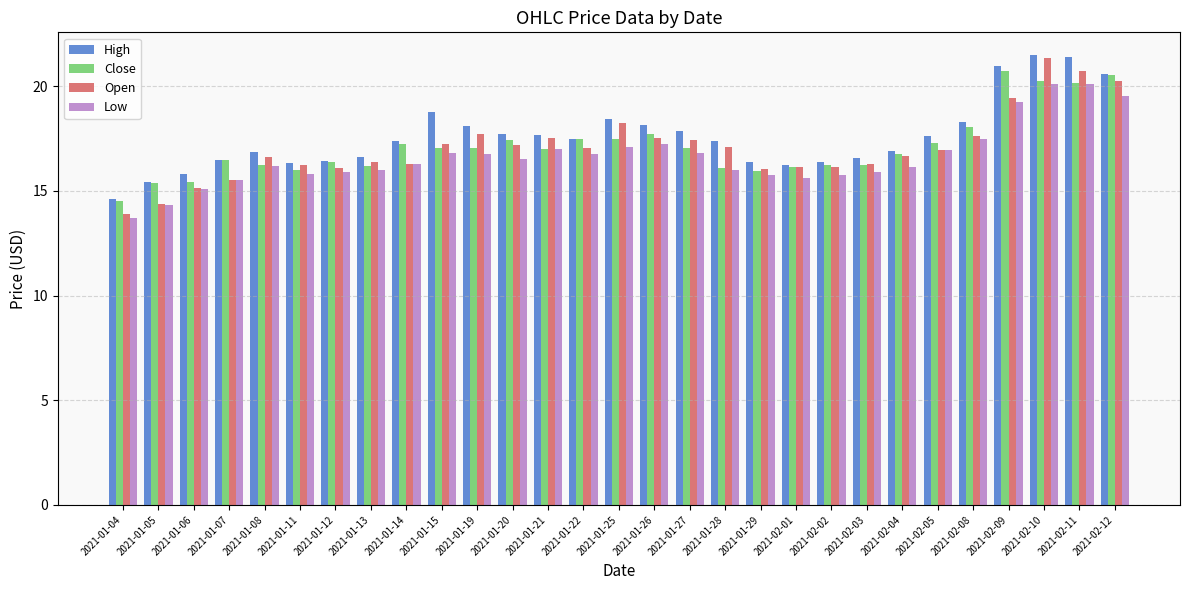

Is the value of Low at 2021-01-22 greater than the value of High at 2021-01-19?

No